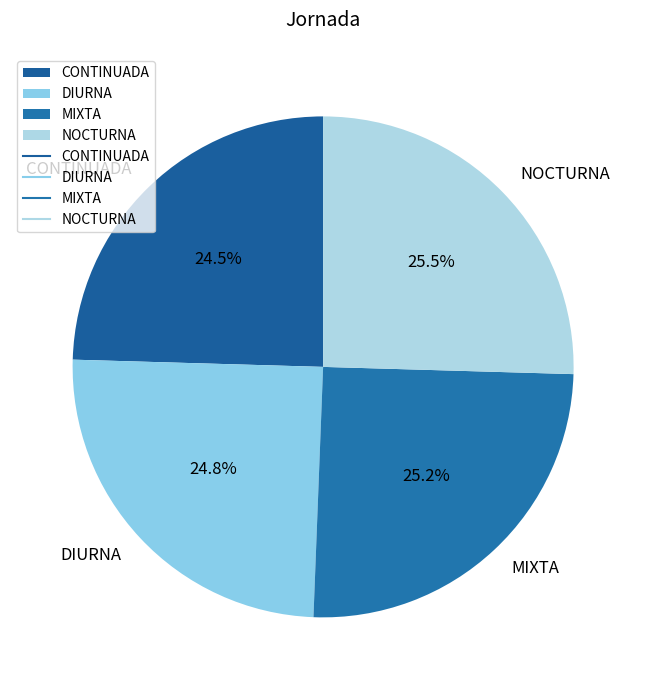

What percentage is NOT represented by MIXTA?

74.8%